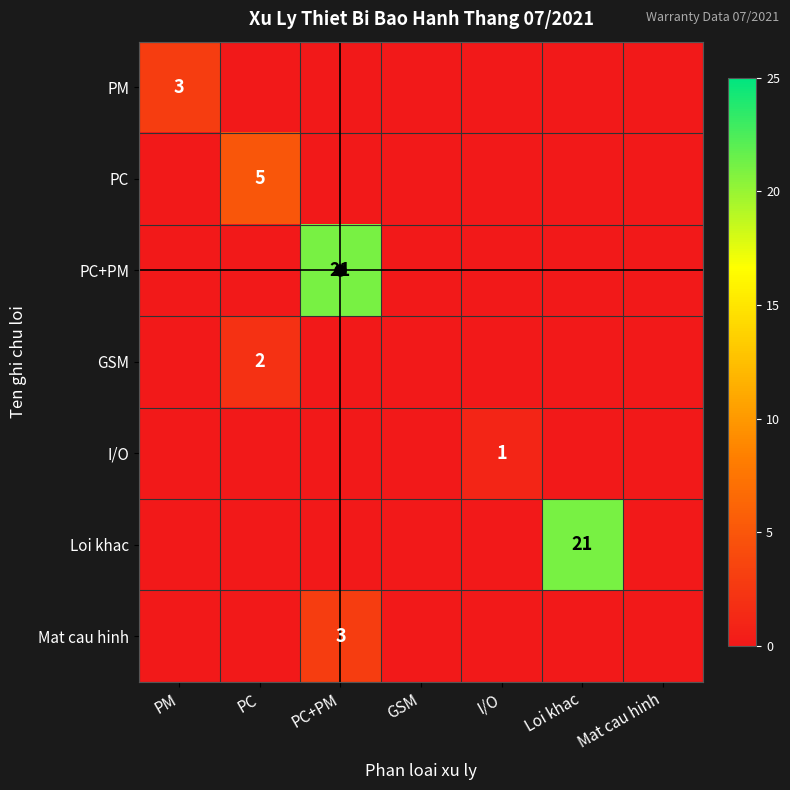

The PC+PM series shows 8 at PC+PM. True or false?

False